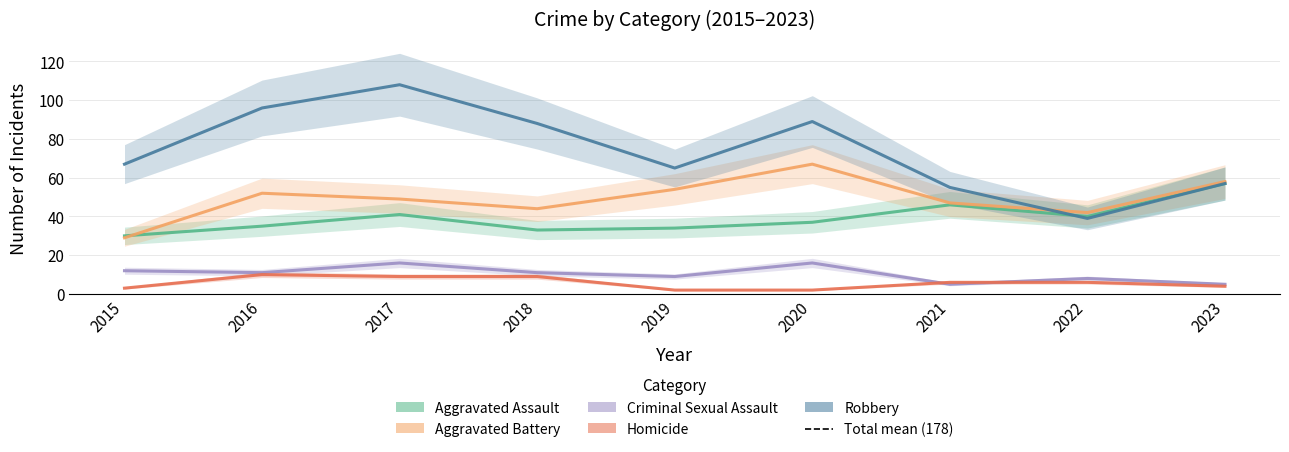

What are all the series names shown in the legend?

Aggravated Assault, Aggravated Battery, Criminal Sexual Assault, Homicide, Robbery